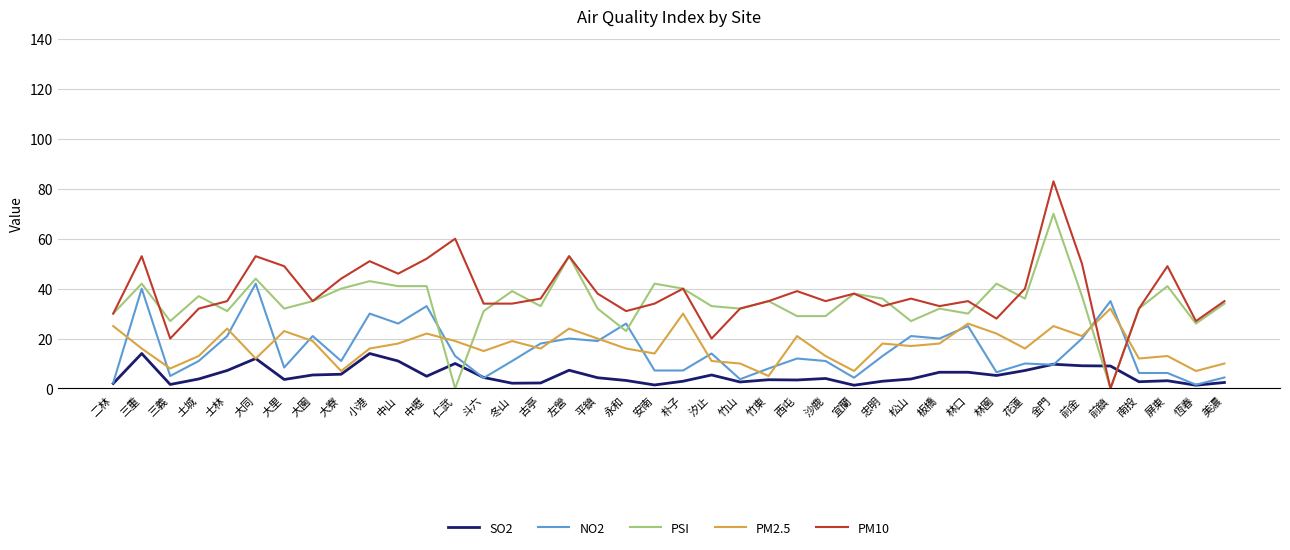

Which series ends up on top after the final intersection of PSI and PM2.5?

PSI